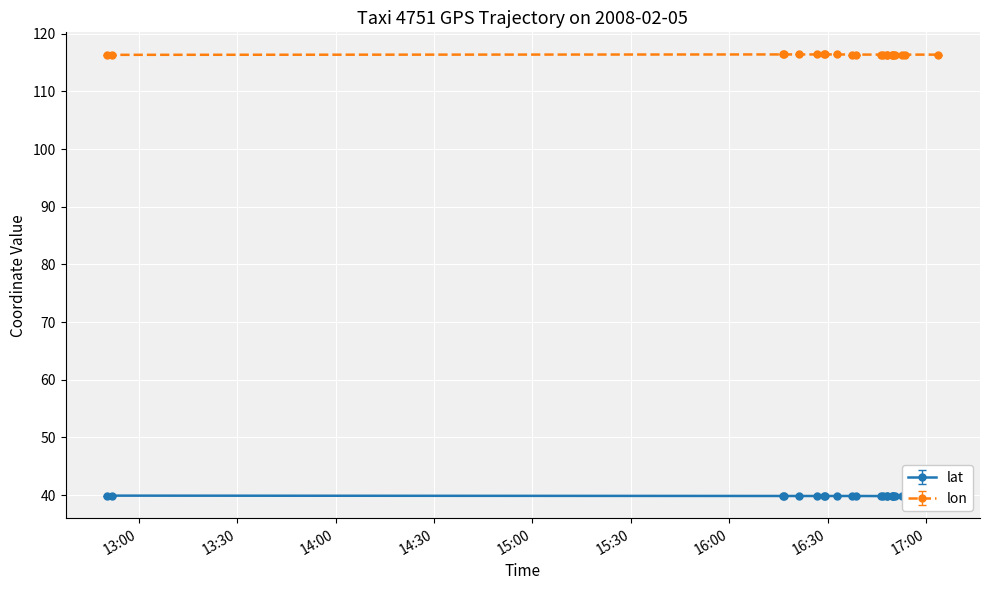

At which category does lon reach its first local peak?

2008-02-05 16:21:14